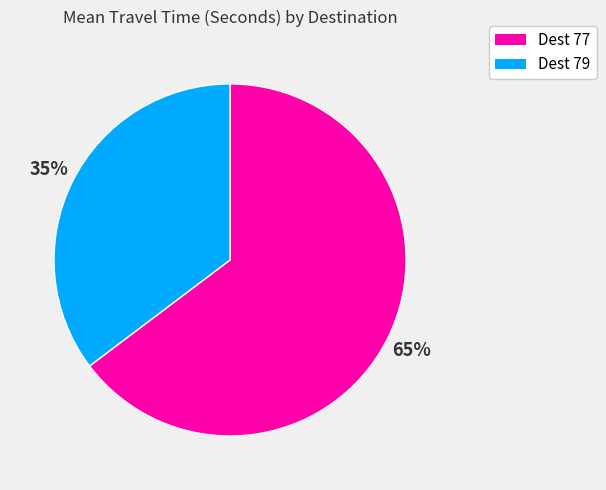

Is there a majority slice in this chart?

Yes